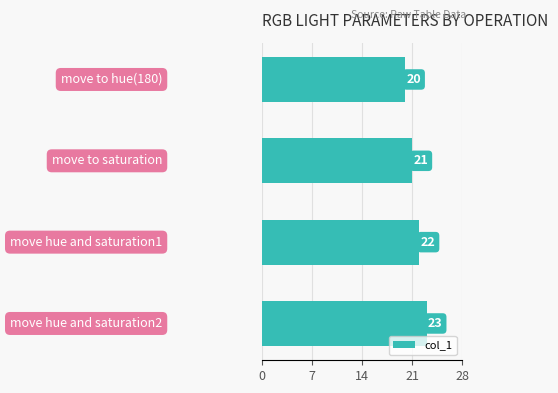

Reading bottom to top, list all the values displayed in this chart.

23	22	21	20